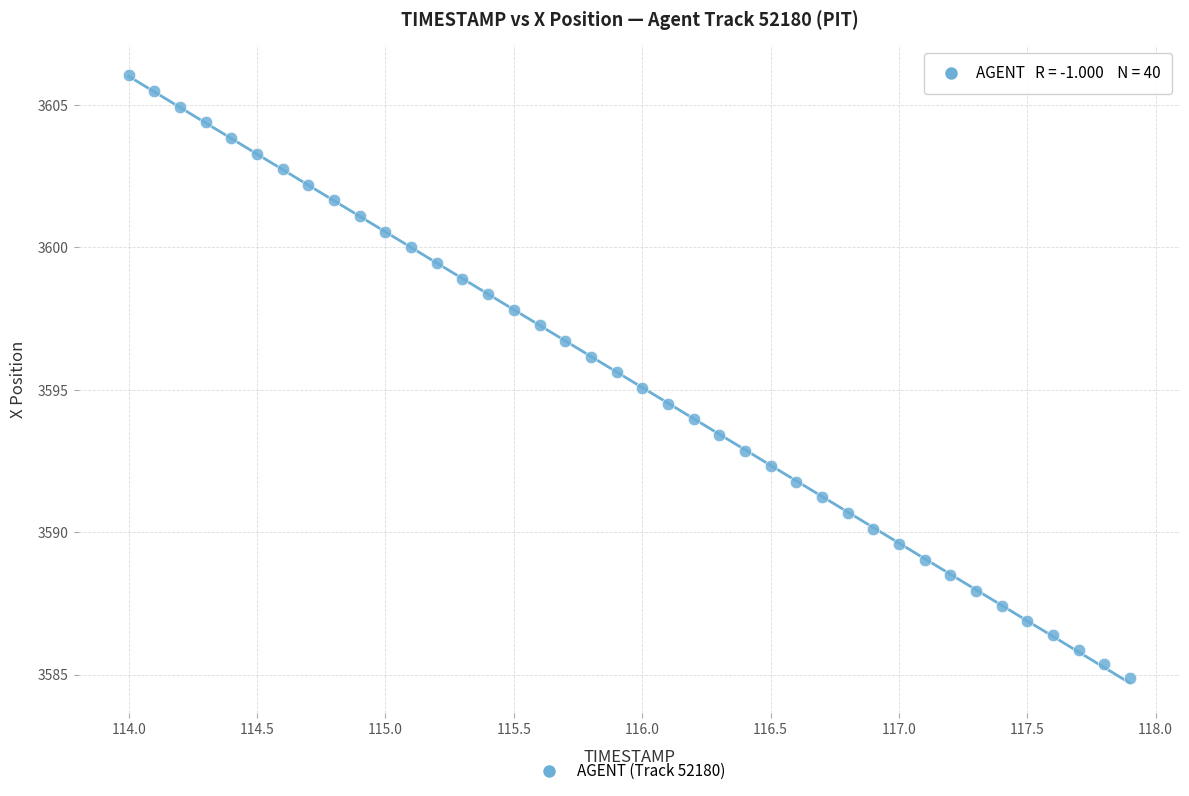

What is the range of X values (max minus min)?

3.9